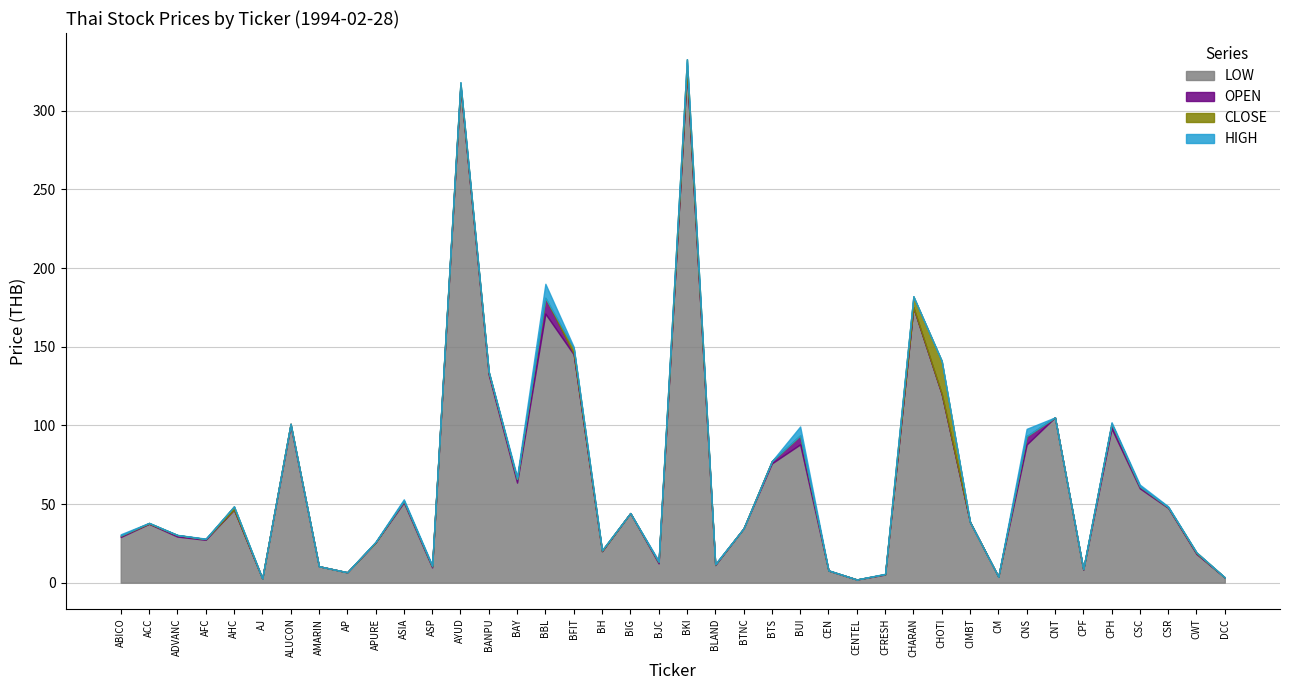

The value of LOW at BUI is 87.9. True or false?

True